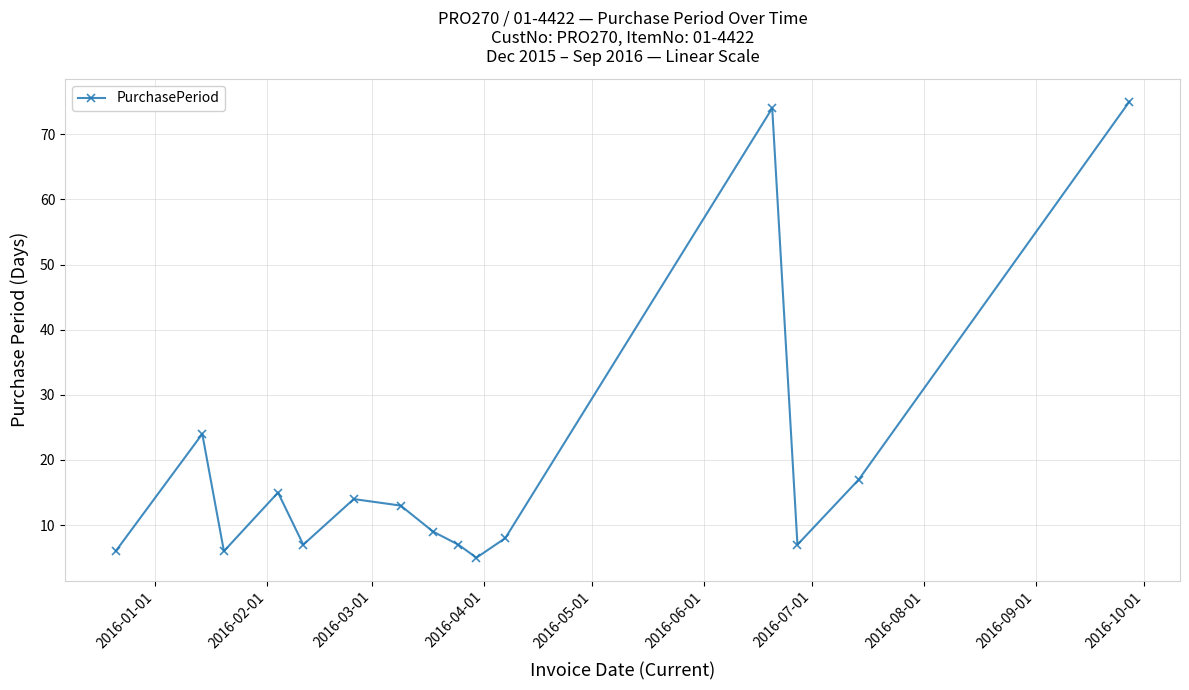

How many interior local valleys (lower than both neighbors) does the data have?

4